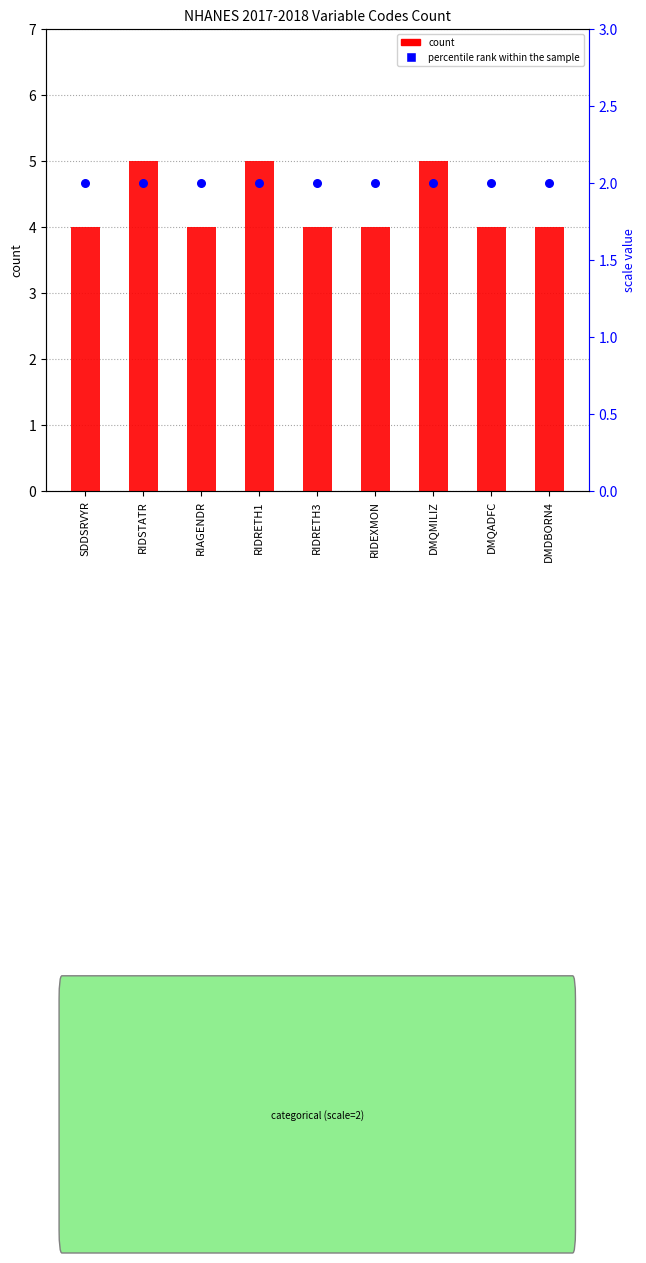

Is the value of percentile rank within the sample at DMDBORN4 greater than the value of count at RIAGENDR?

No